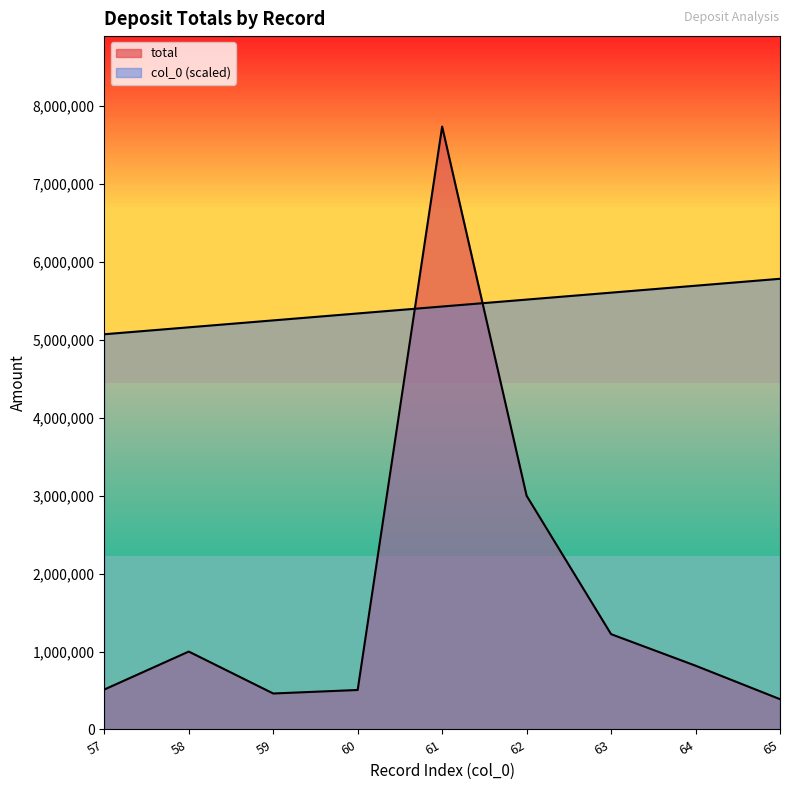

List the series in order of their peak value, highest first.

total, col_0